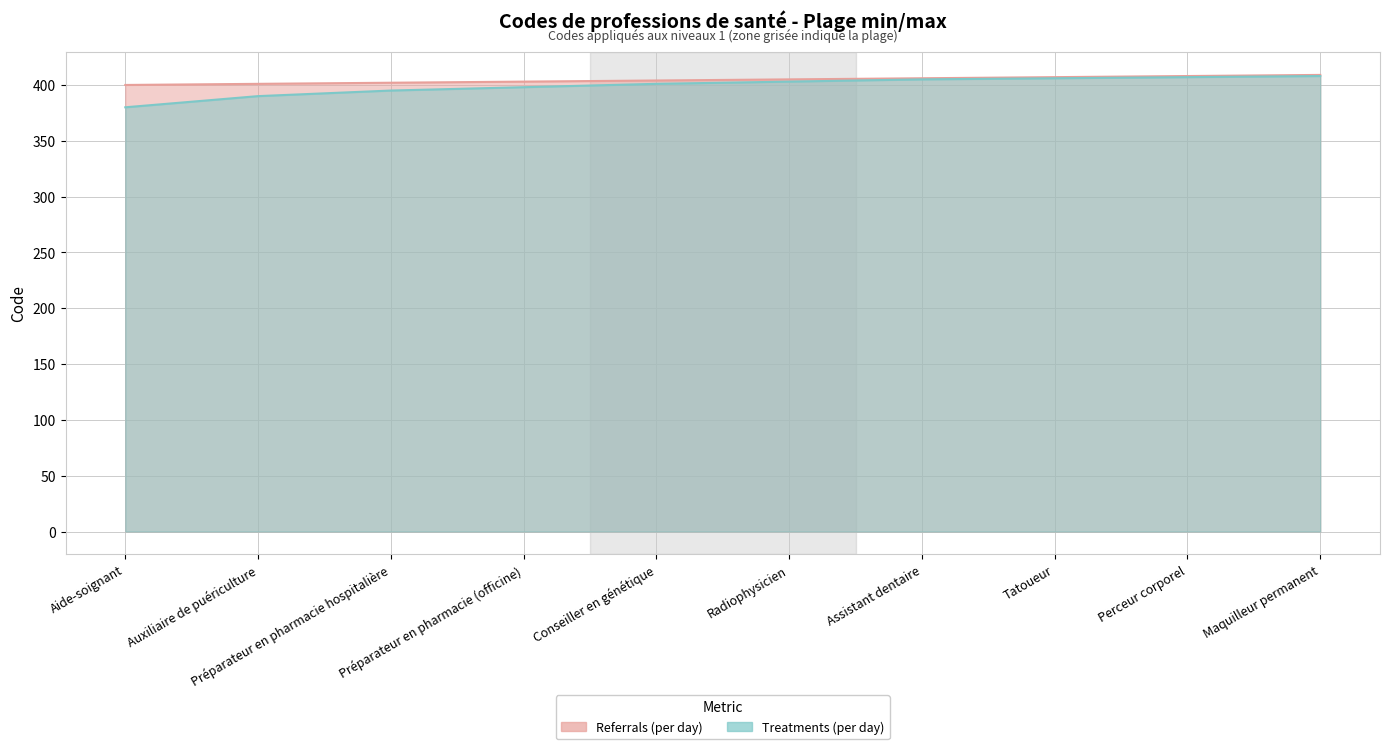

How many lines are shown in the chart?

2